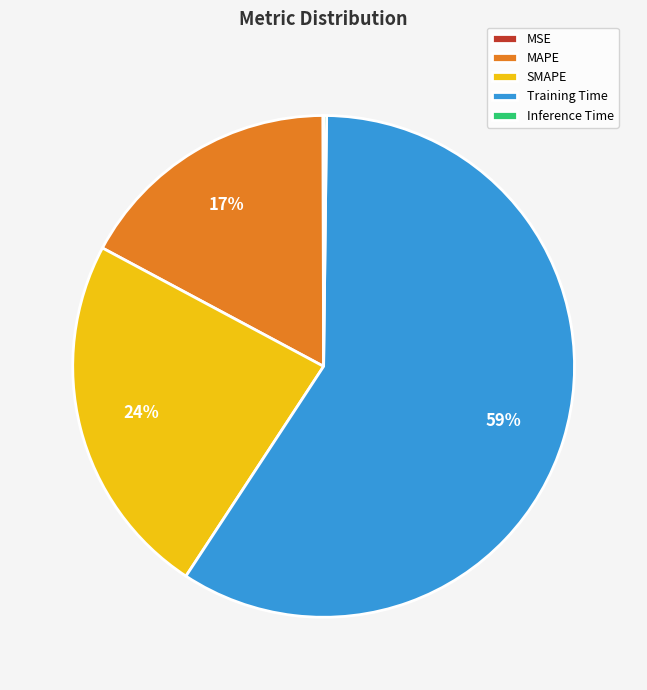

To the nearest percent, what percentage of the pie is SMAPE?

24%